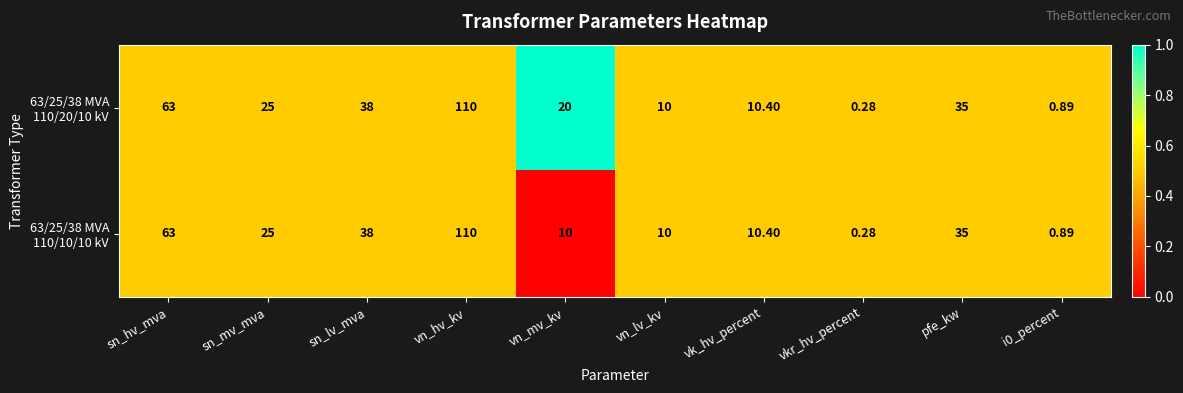

Which label corresponds to the largest value in the chart?

vn_hv_kv